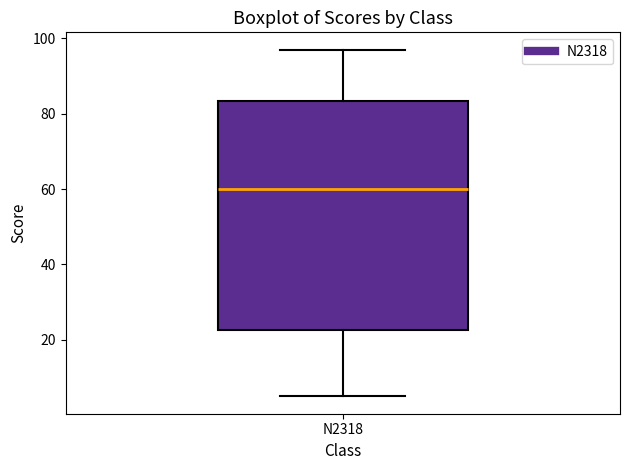

Read this box plot against the y-axis: the position of the median line, the range covered by the box, and the ends of both whiskers. The values are not printed on the chart, so give them approximately, as read against the axis.

median 60, box 22 to 84, whiskers 6 to 98